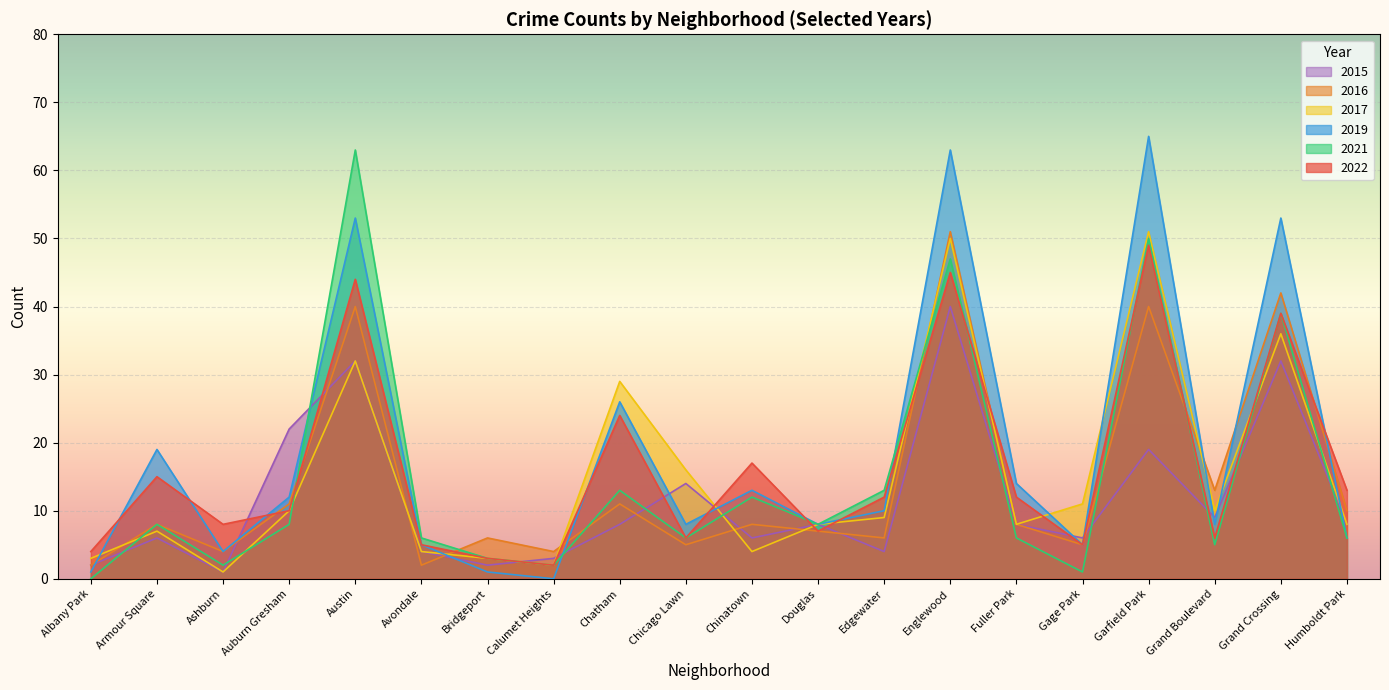

Reading left to right, what are all the values shown in this chart?

2022: Albany Park=4	Armour Square=15	Ashburn=8	Auburn Gresham=10	Austin=44	Avondale=5	Bridgeport=3	Calumet Heights=2	Chatham=24	Chicago Lawn=6	Chinatown=17	Douglas=7	Edgewater=12	Englewood=45	Fuller Park=12	Gage Park=5	Garfield Park=49	Grand Boulevard=6	Grand Crossing=39	Humboldt Park=13
2016: Albany Park=2	Armour Square=8	Ashburn=4	Auburn Gresham=11	Austin=40	Avondale=2	Bridgeport=6	Calumet Heights=4	Chatham=11	Chicago Lawn=5	Chinatown=8	Douglas=7	Edgewater=6	Englewood=51	Fuller Park=8	Gage Park=5	Garfield Park=40	Grand Boulevard=13	Grand Crossing=42	Humboldt Park=10
2017: Albany Park=3	Armour Square=7	Ashburn=1	Auburn Gresham=10	Austin=32	Avondale=4	Bridgeport=3	Calumet Heights=2	Chatham=29	Chicago Lawn=16	Chinatown=4	Douglas=8	Edgewater=9	Englewood=50	Fuller Park=8	Gage Park=11	Garfield Park=51	Grand Boulevard=10	Grand Crossing=36	Humboldt Park=8
2021: Albany Park=0	Armour Square=8	Ashburn=2	Auburn Gresham=8	Austin=63	Avondale=6	Bridgeport=3	Calumet Heights=2	Chatham=13	Chicago Lawn=6	Chinatown=12	Douglas=8	Edgewater=13	Englewood=47	Fuller Park=6	Gage Park=1	Garfield Park=50	Grand Boulevard=5	Grand Crossing=39	Humboldt Park=6
2019: Albany Park=1	Armour Square=19	Ashburn=4	Auburn Gresham=12	Austin=53	Avondale=5	Bridgeport=1	Calumet Heights=0	Chatham=26	Chicago Lawn=8	Chinatown=13	Douglas=8	Edgewater=10	Englewood=63	Fuller Park=14	Gage Park=5	Garfield Park=65	Grand Boulevard=8	Grand Crossing=53	Humboldt Park=6
2015: Albany Park=2	Armour Square=6	Ashburn=1	Auburn Gresham=22	Austin=32	Avondale=4	Bridgeport=2	Calumet Heights=3	Chatham=8	Chicago Lawn=14	Chinatown=6	Douglas=8	Edgewater=4	Englewood=40	Fuller Park=8	Gage Park=6	Garfield Park=19	Grand Boulevard=9	Grand Crossing=32	Humboldt Park=8